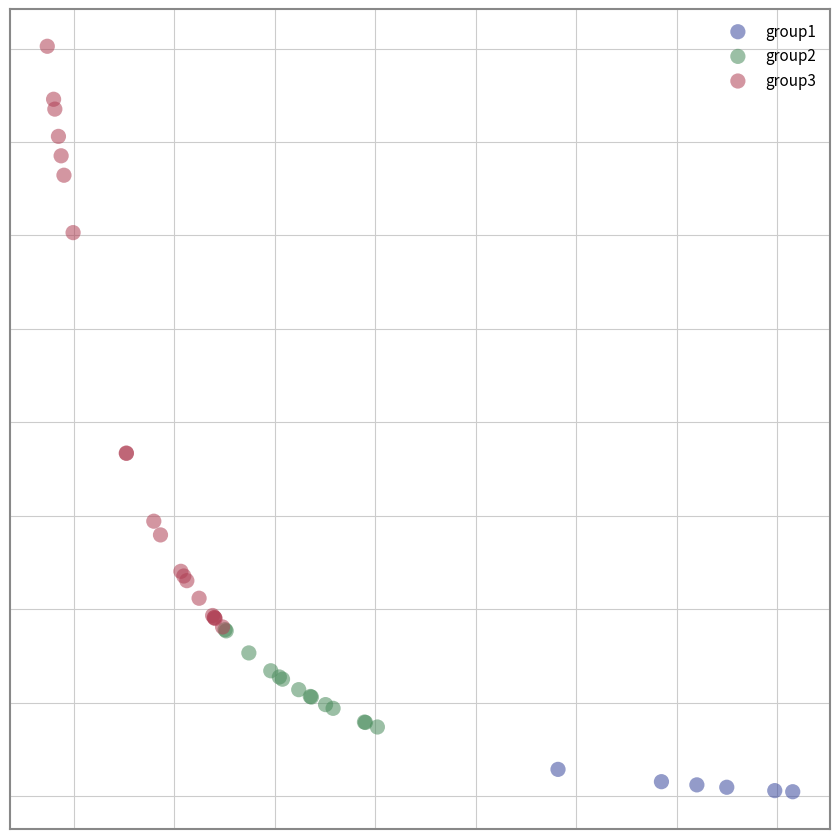

What are all the series names shown in the legend?

group1, group2, group3